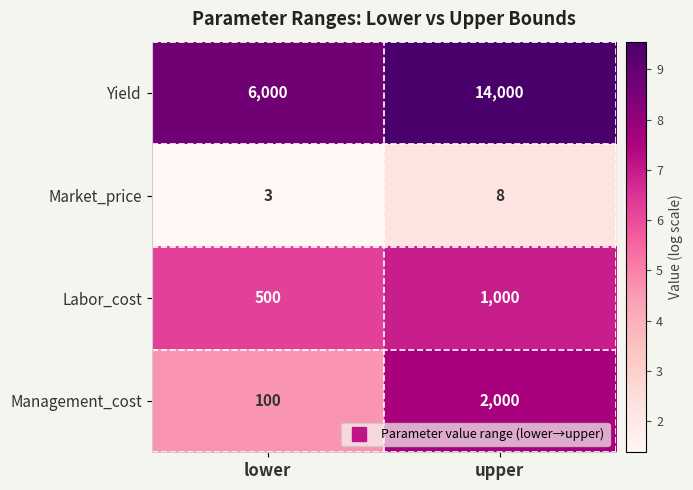

Which series changed the most between lower and upper?

Yield